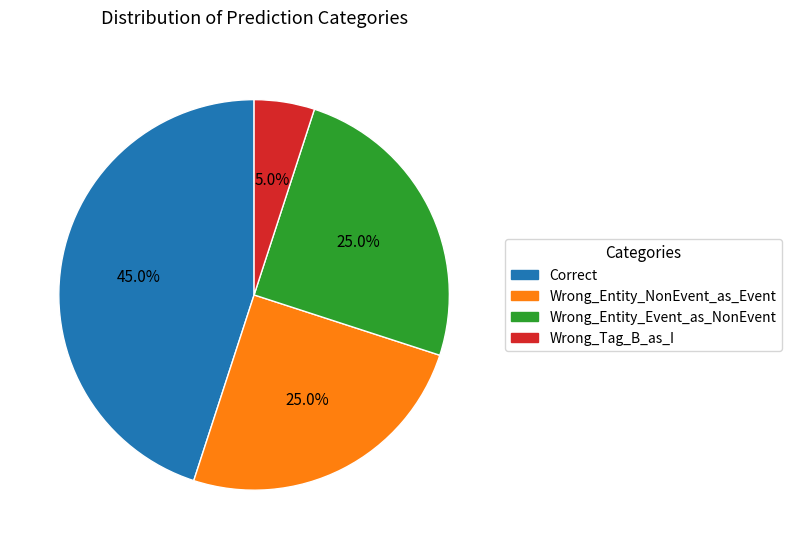

True or false: Wrong_Entity_NonEvent_as_Event accounts for 25% of the total.

True